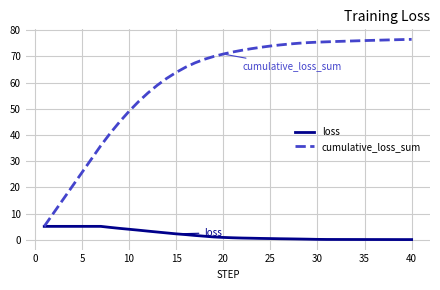

Which series has the largest total across all categories?

cumulative_loss_sum